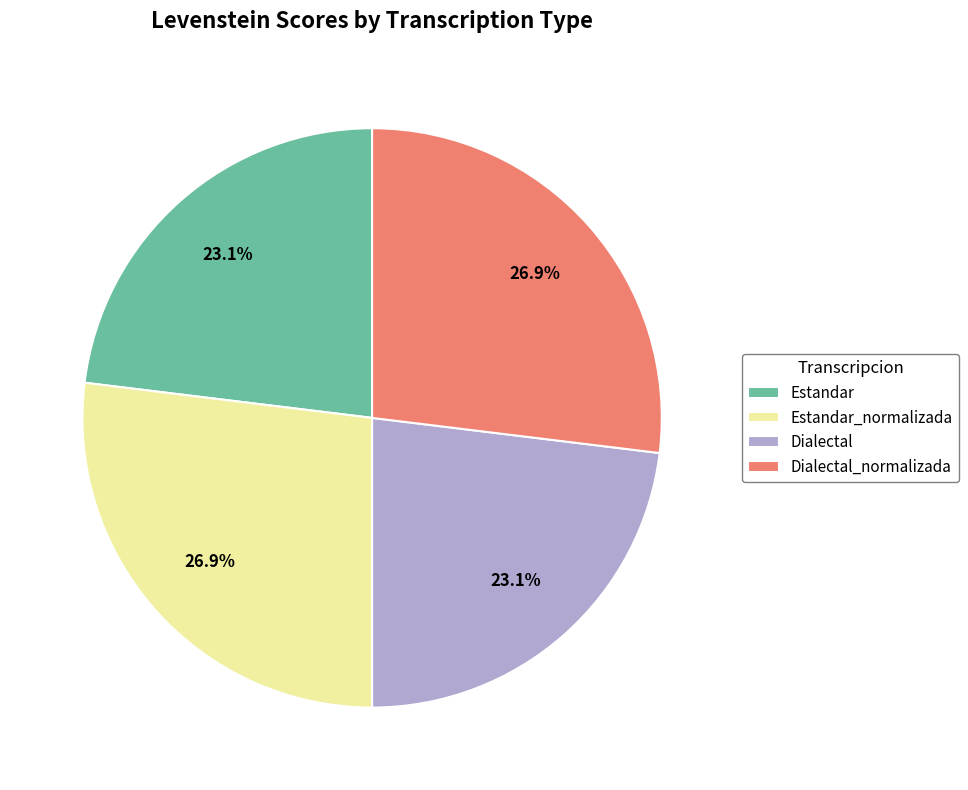

Between Dialectal and Dialectal_normalizada, which is larger?

Dialectal_normalizada